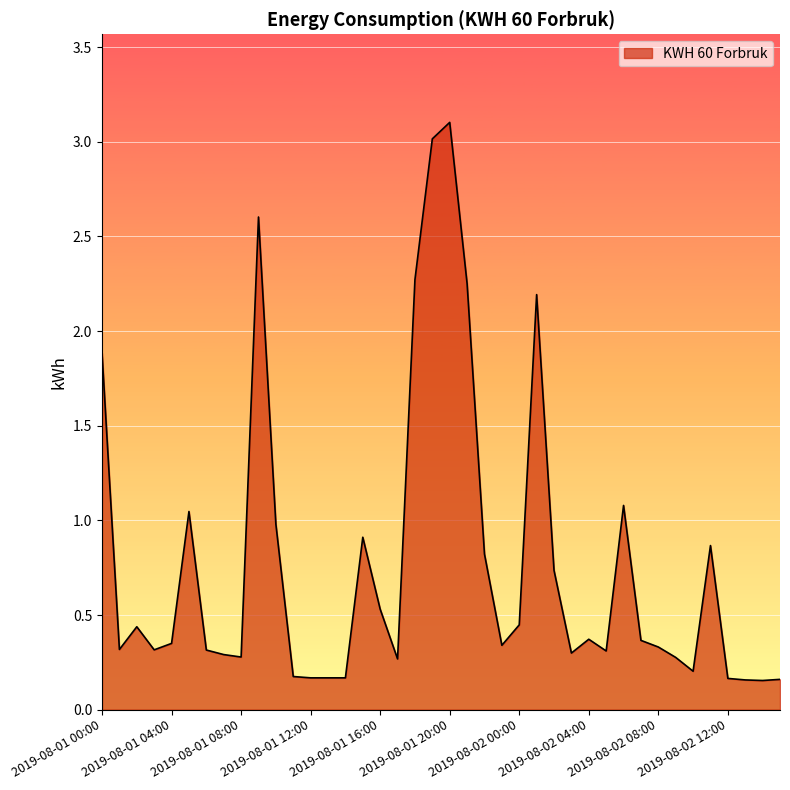

True or false: there are more than 1 points higher than both neighbors.

True